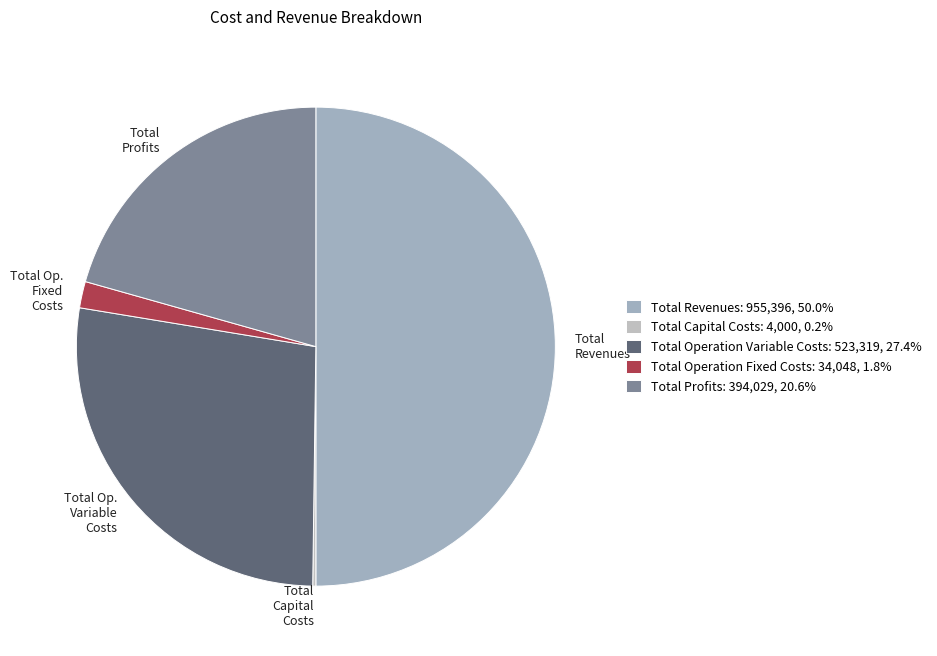

Between Total Profits and Total Revenues, which is larger?

Total Revenues